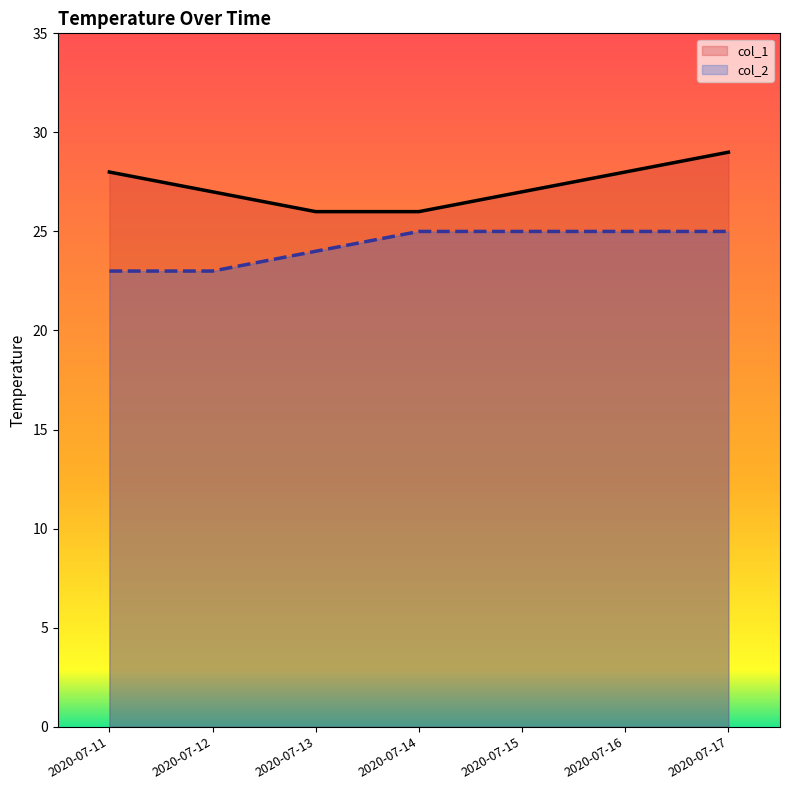

True or false: col_1 and col_2 intersect in this chart.

False